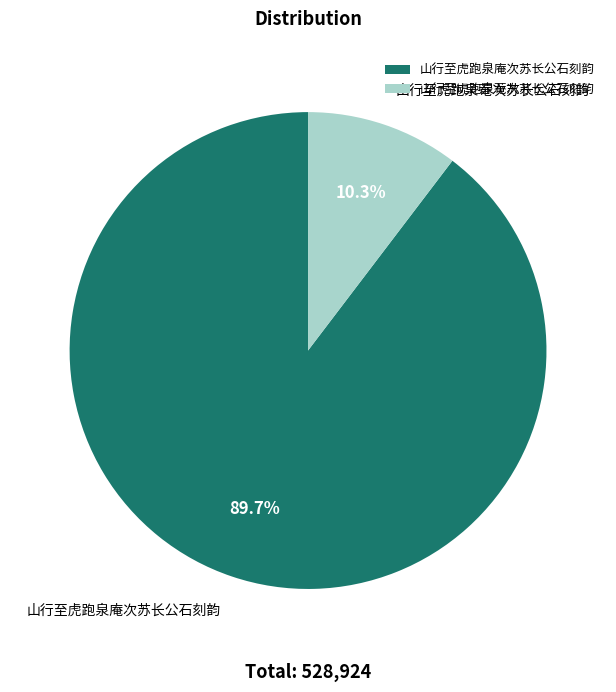

Is 山行至虎跑泉庵次苏长公石刻韵 the majority of the pie?

Yes